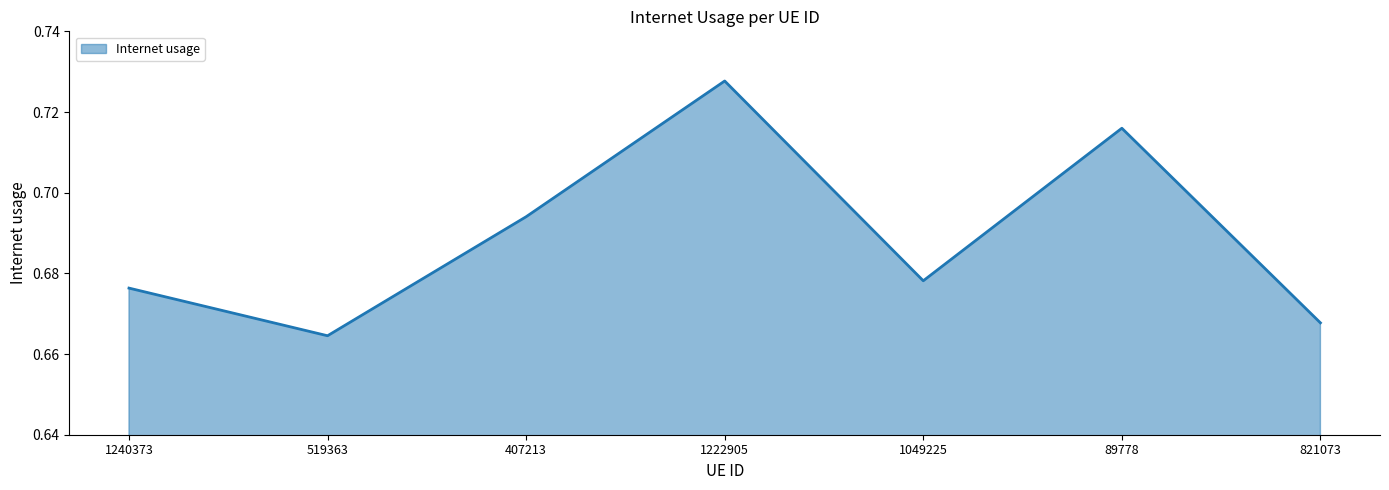

Where is the first local minimum?

519363